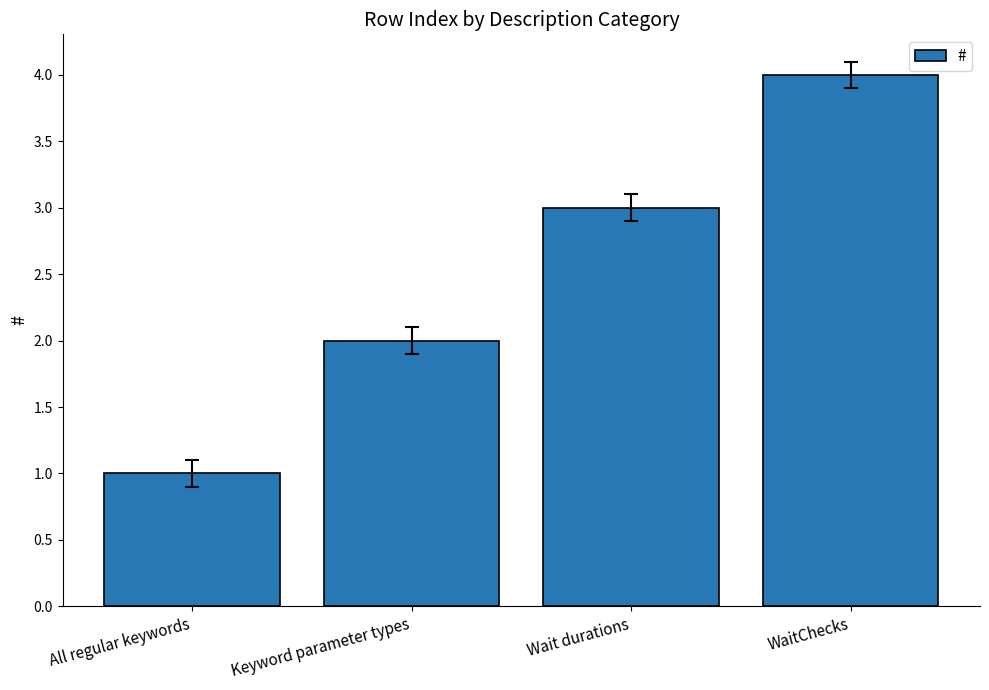

What is the sum of all values?

10